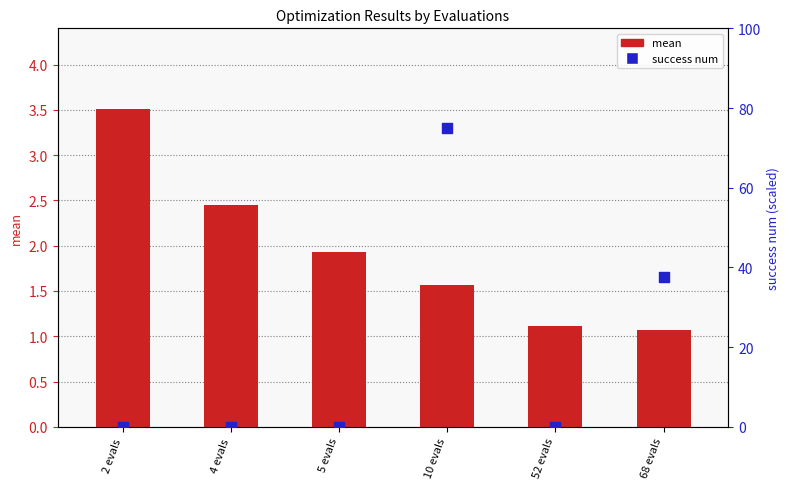

At how many categories does at least one series exceed 44?

1